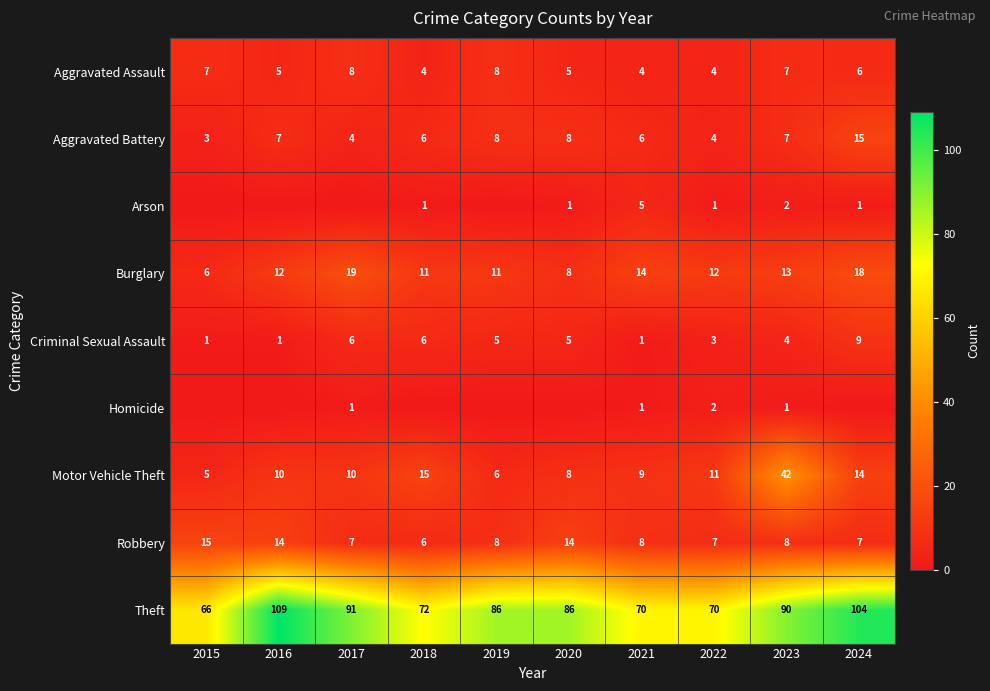

At which label does Theft reach its minimum?

2015